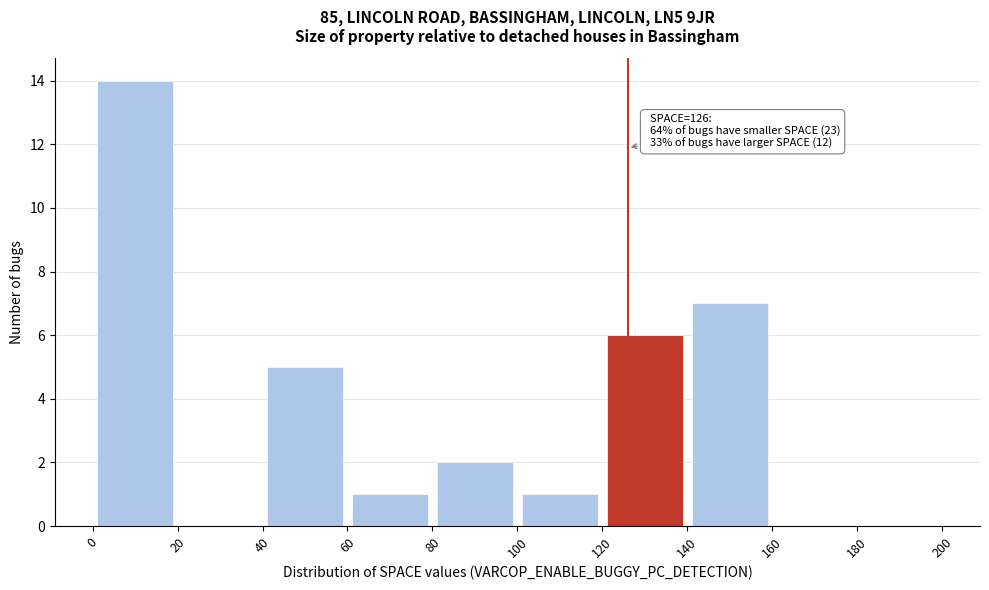

Which range on the x-axis has the tallest bar?

0 to 20